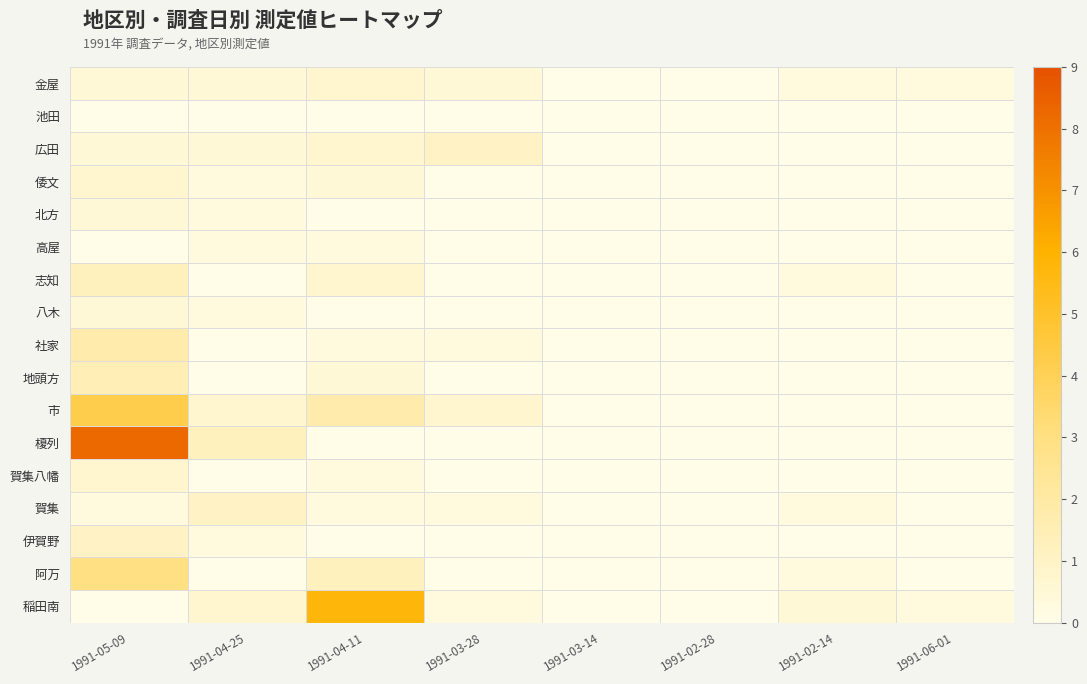

At which category does the chart reach its minimum across all series?

1991-03-14